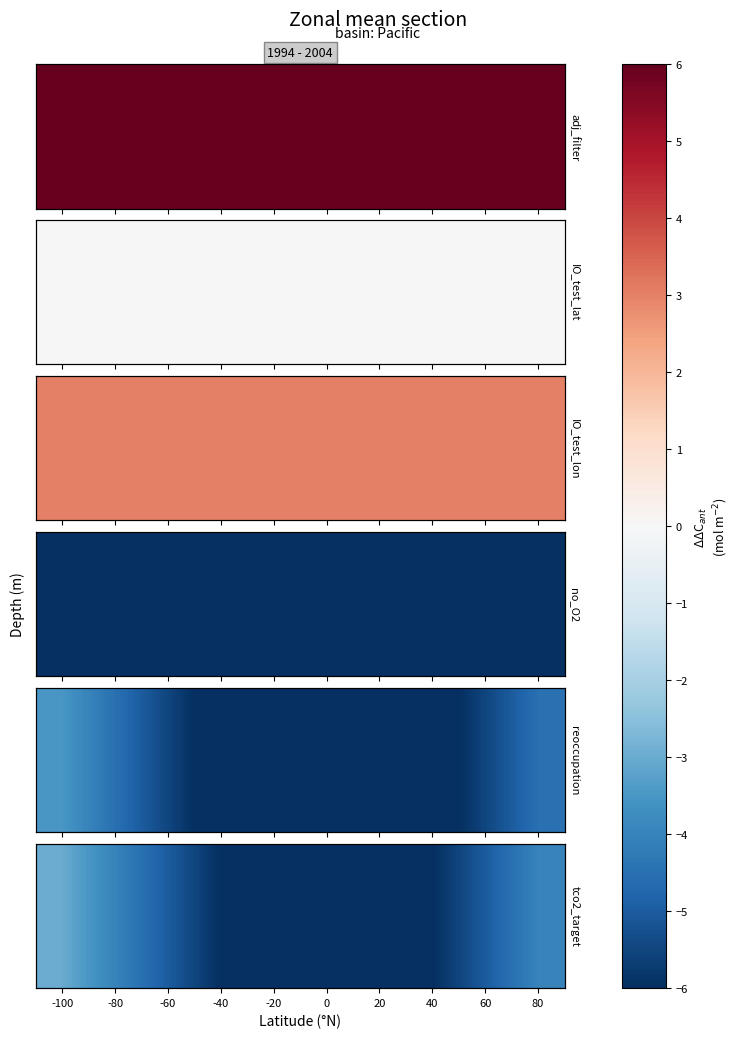

Between -100 and 0, which is larger?

-100